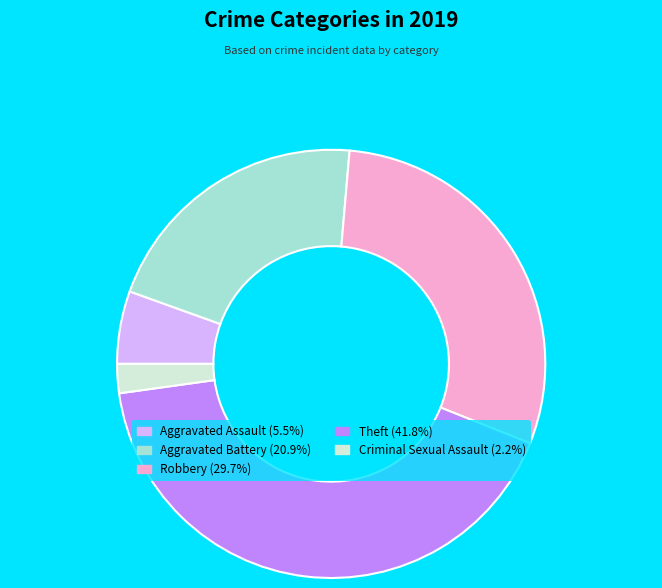

Does any single category account for the majority?

No